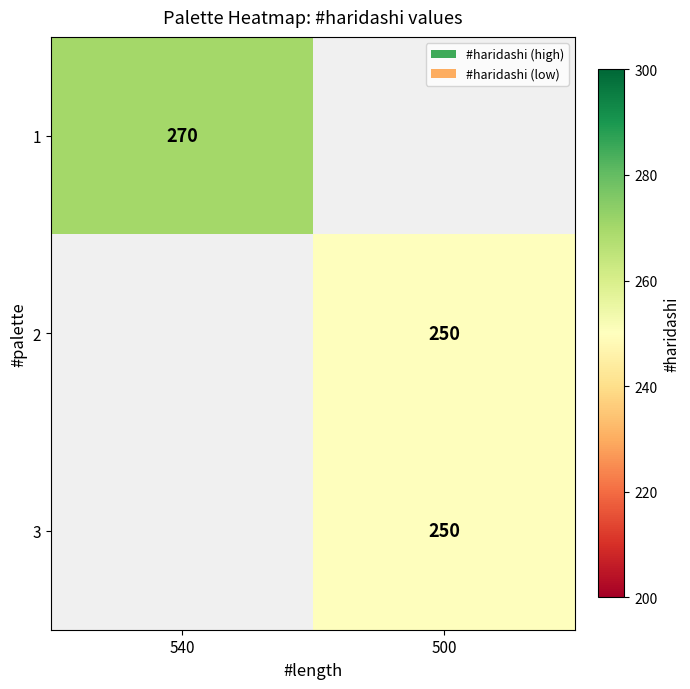

The value of 1 at 540 is 270. True or false?

True